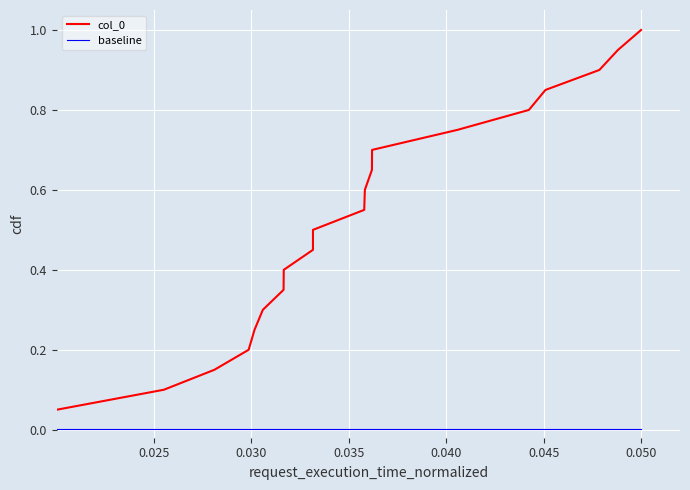

What is the highest value of the col_0 series?

1.0